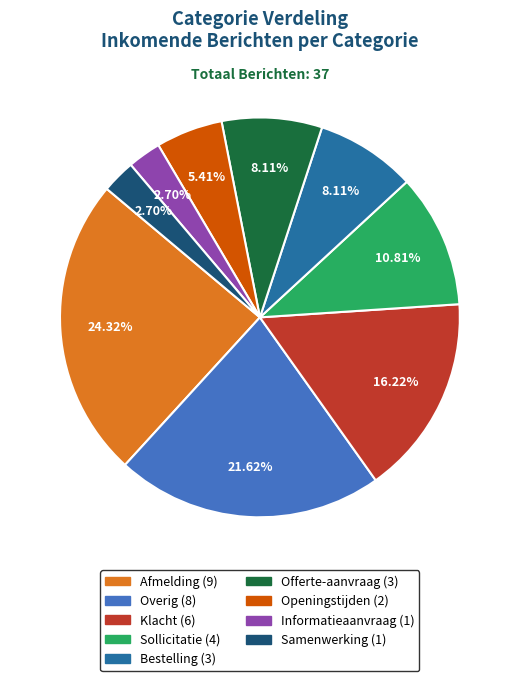

Approximately how many times larger is the value at Overig compared to Sollicitatie?

2.0